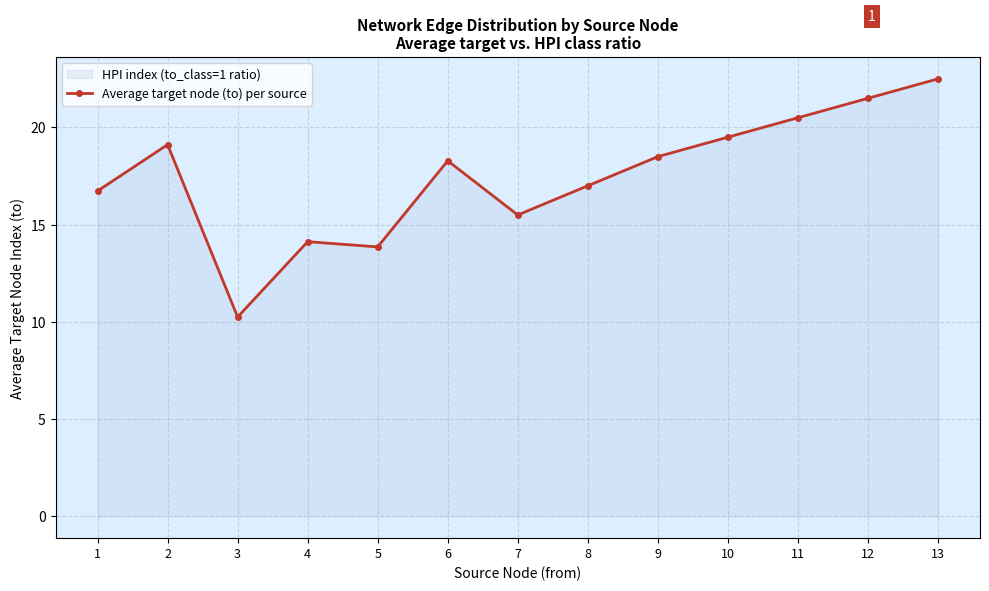

Reading left to right, extract all data points from this chart.

1=16.7	2=19.1	3=10.2	4=14.1	5=13.9	6=18.3	7=15.5	8=17.0	9=18.5	10=19.5	11=20.5	12=21.5	13=22.5